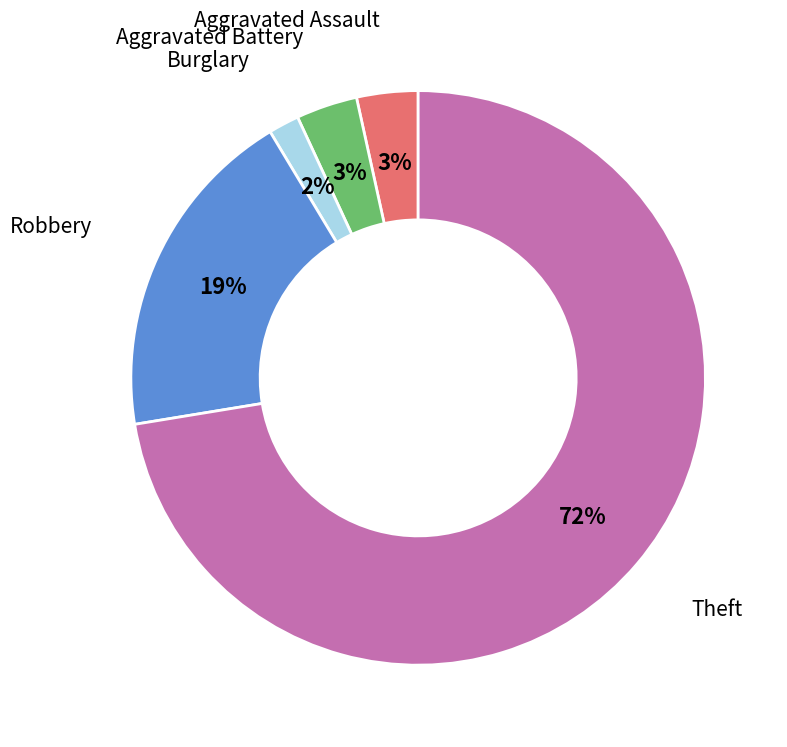

The Theft slice represents 72% of the pie. True or false?

True